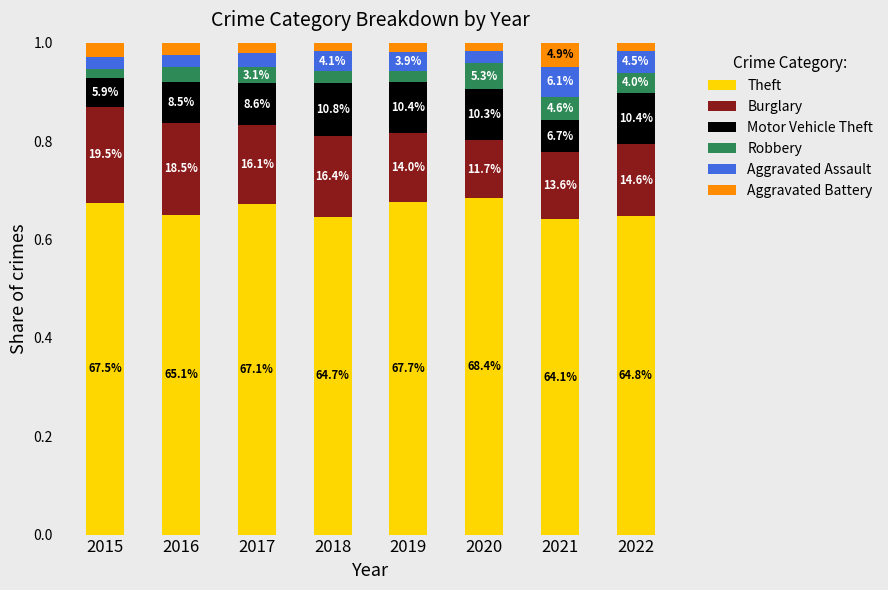

Which series has the largest total across all categories?

Theft